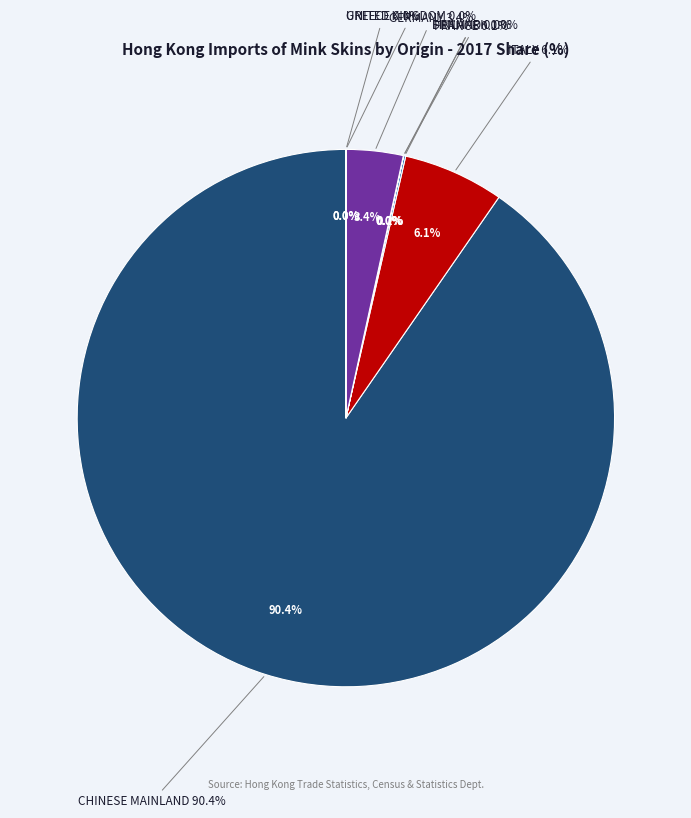

To the nearest percent, what percentage of the pie is GERMANY?

3%